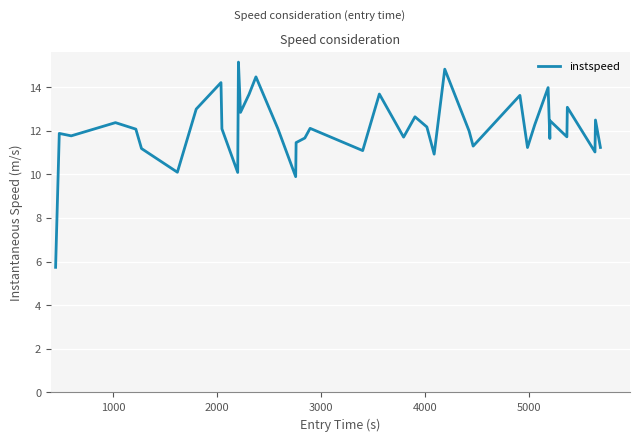

What is the difference between the maximum and minimum values?

9.4